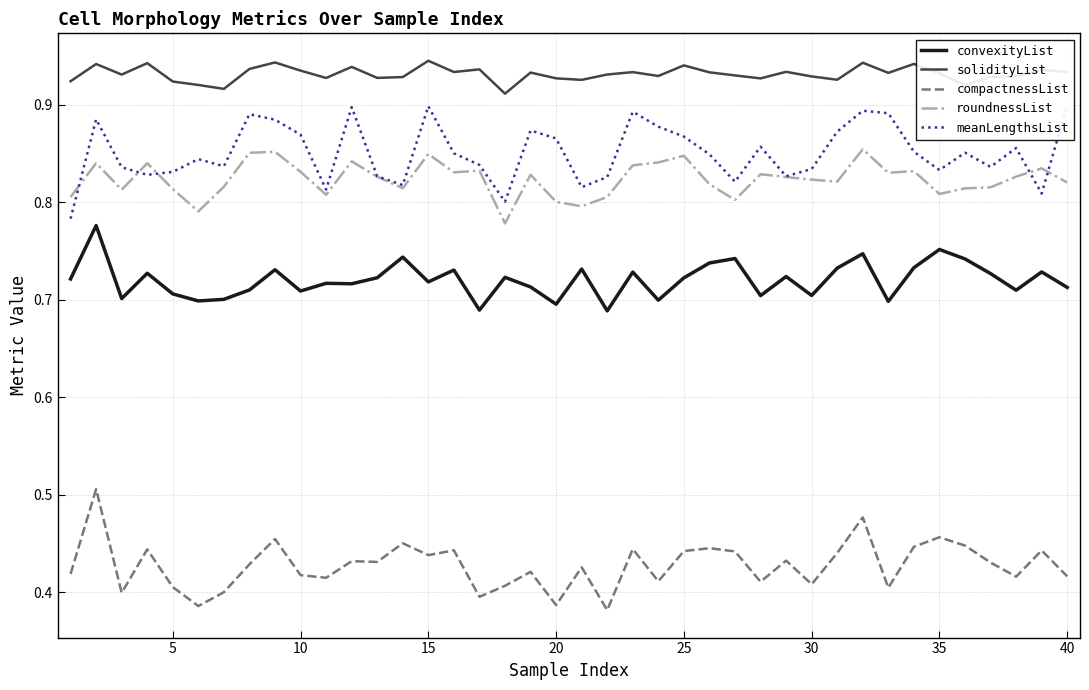

Count the solidityList values in the range 0 to 1.

40